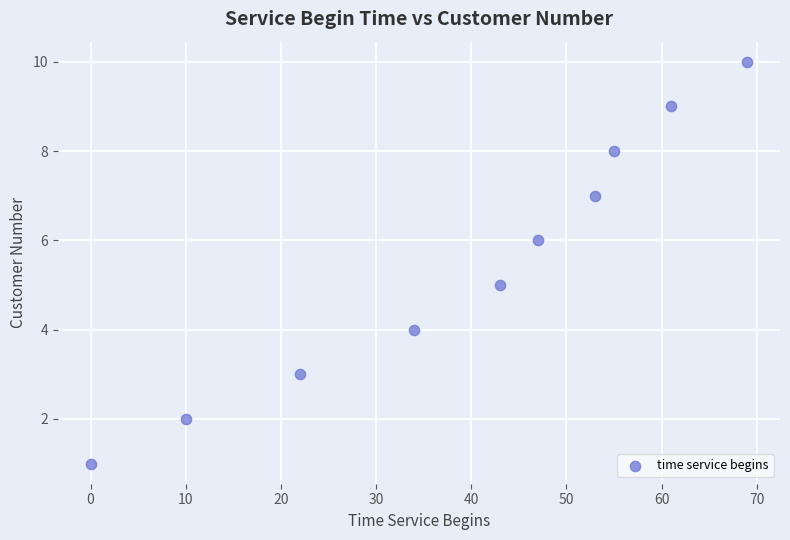

What is the range of X values (max minus min)?

69